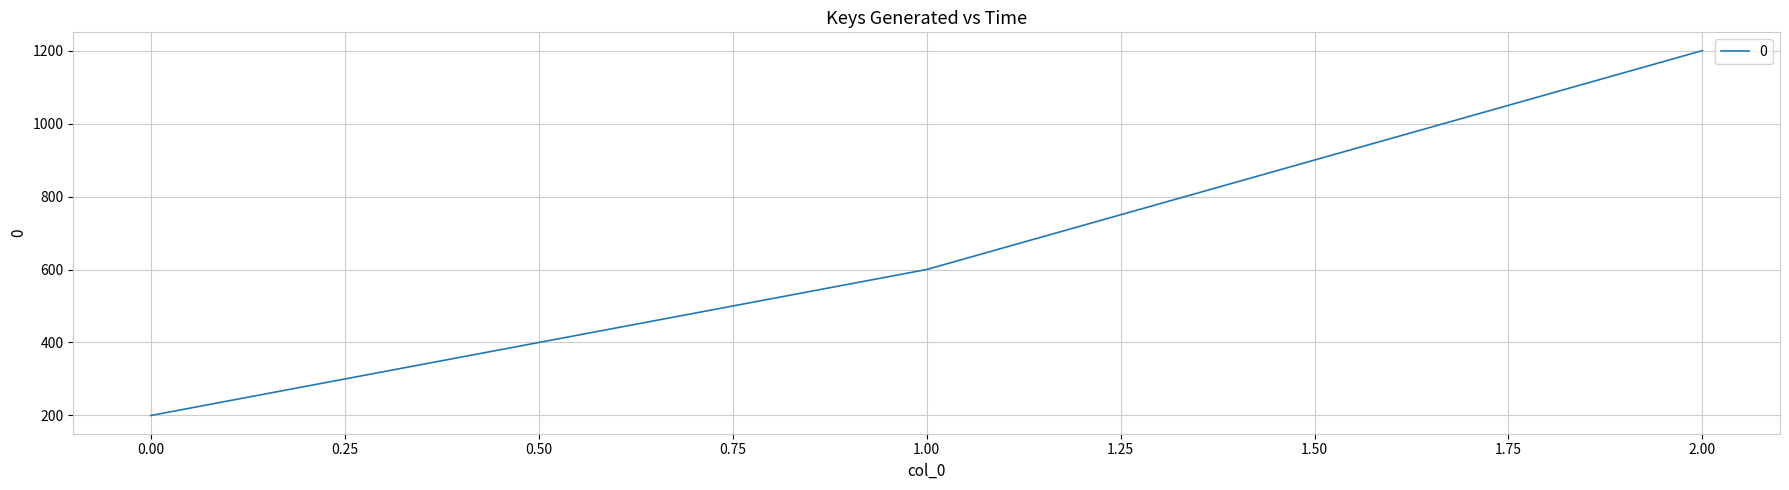

Reading left to right, list all the values displayed in this chart.

0.00=200	1.00=600	2.00=1200